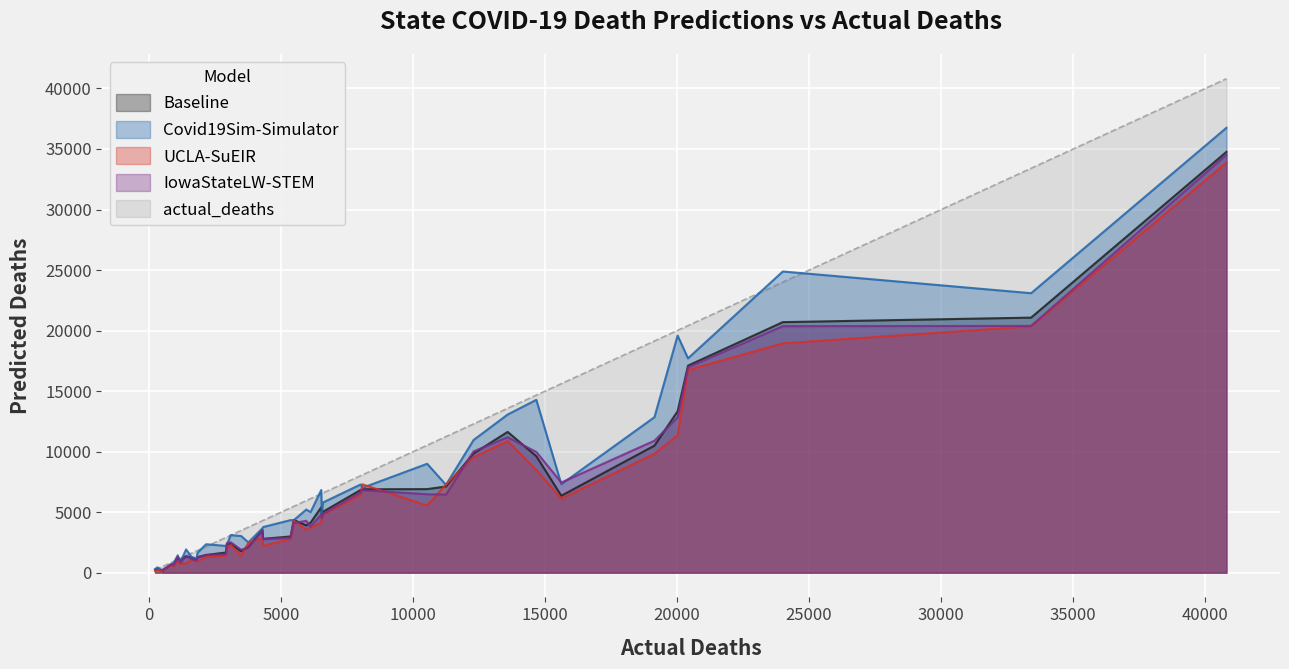

What is the ratio of the value at 30 to the value at 27?

11.1